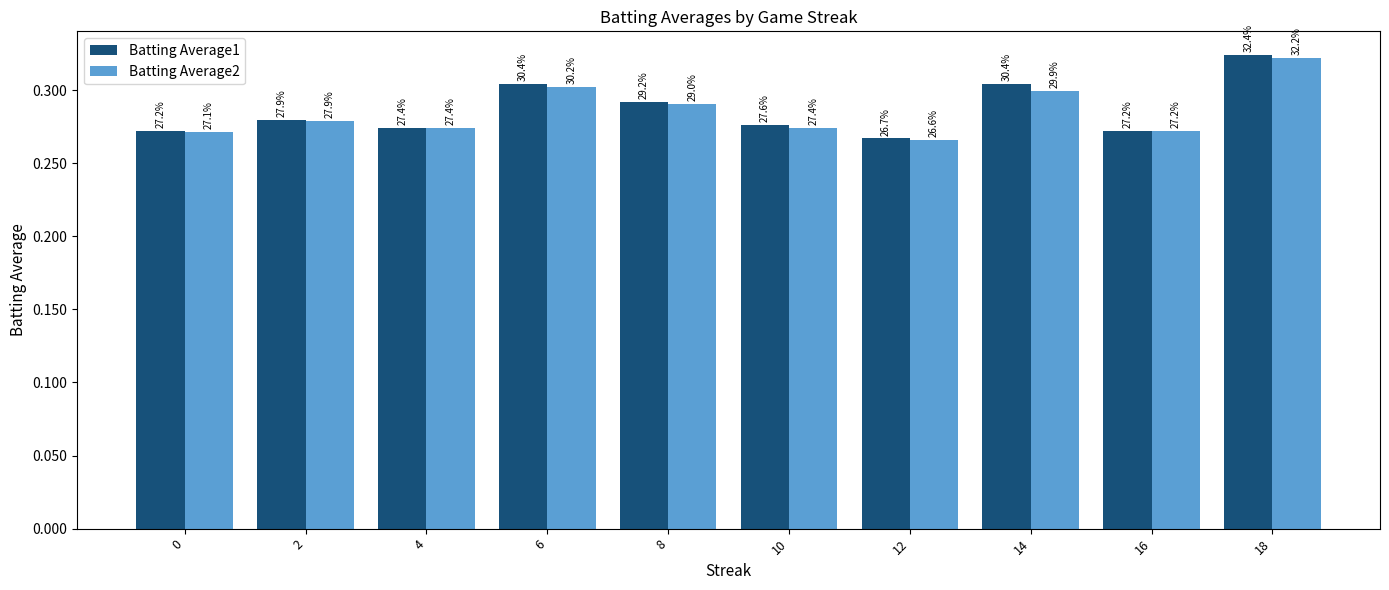

Does the chart contain stacked bars?

No